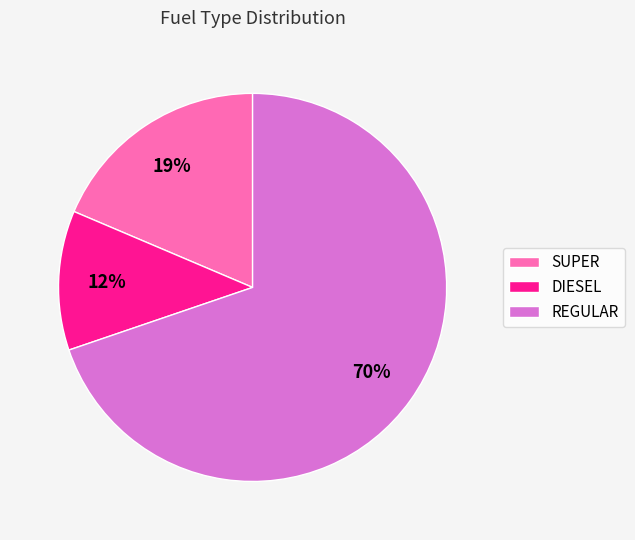

To the nearest percent, what is the combined percentage of REGULAR and SUPER?

88%